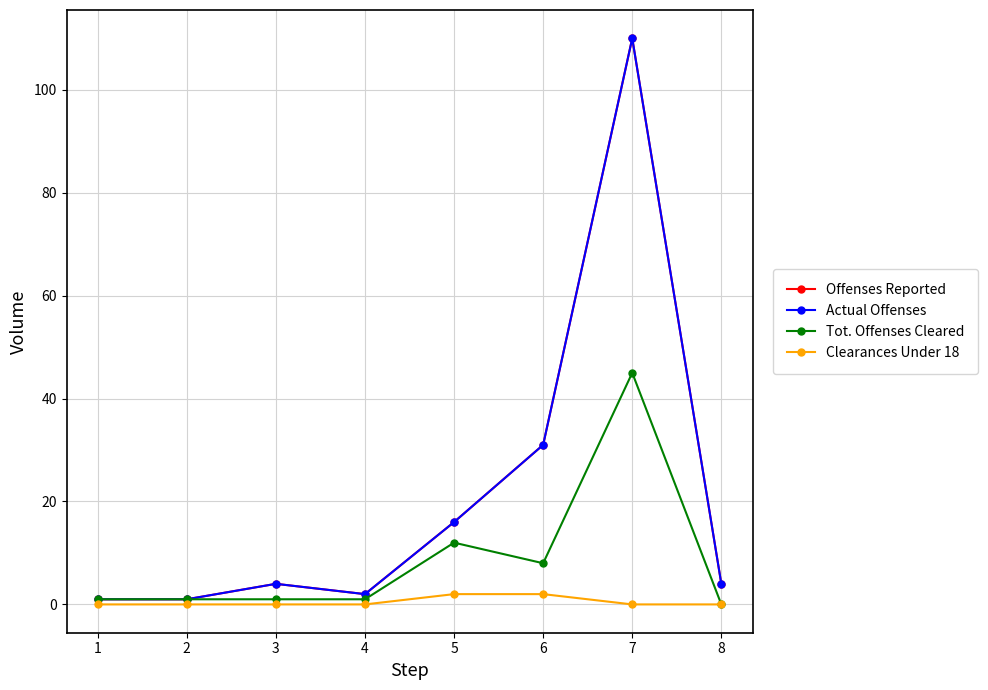

At which category does the chart reach its peak across all series?

7